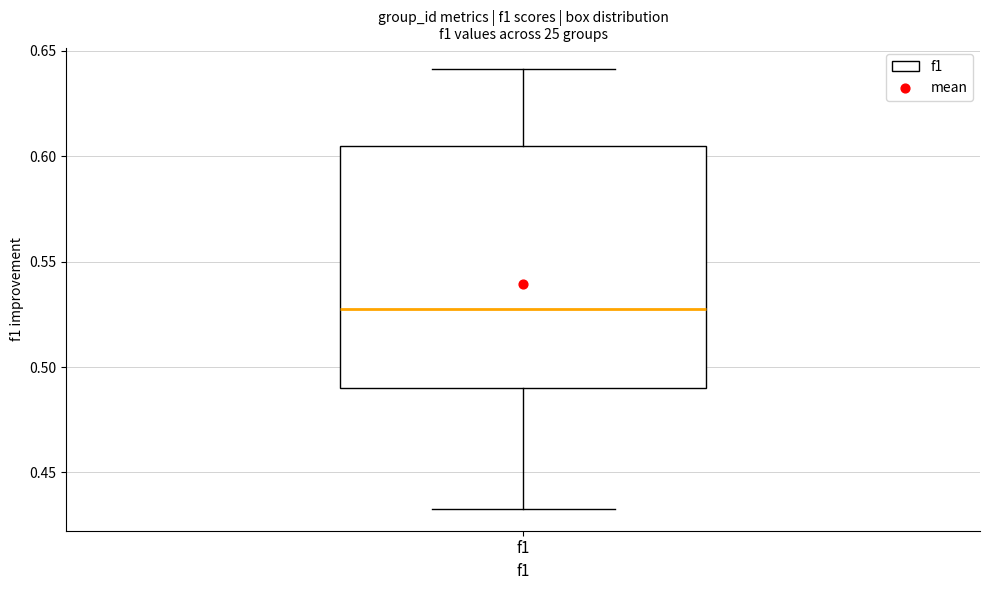

Read this box plot against the y-axis: the position of the median line, the range covered by the box, and the ends of both whiskers. The values are not printed on the chart, so give them approximately, as read against the axis.

median 0.525, box 0.490 to 0.605, whiskers 0.435 to 0.640